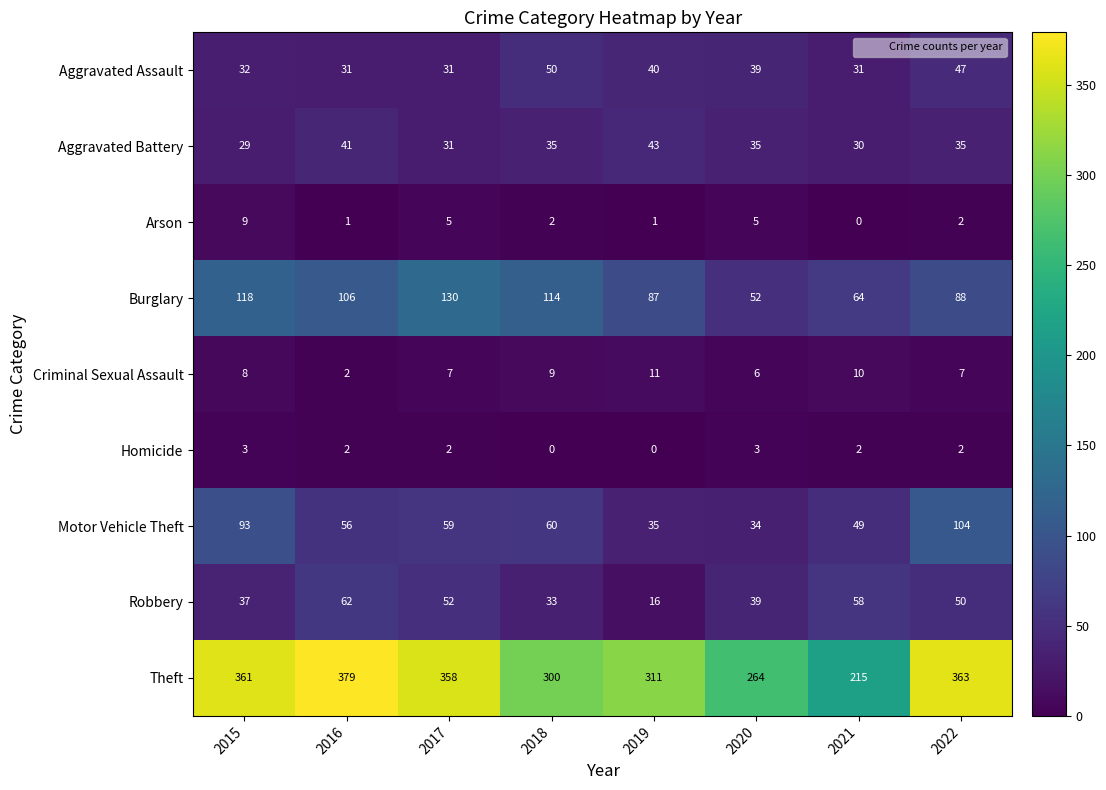

Where is Motor Vehicle Theft nearest to the value 69?

2018